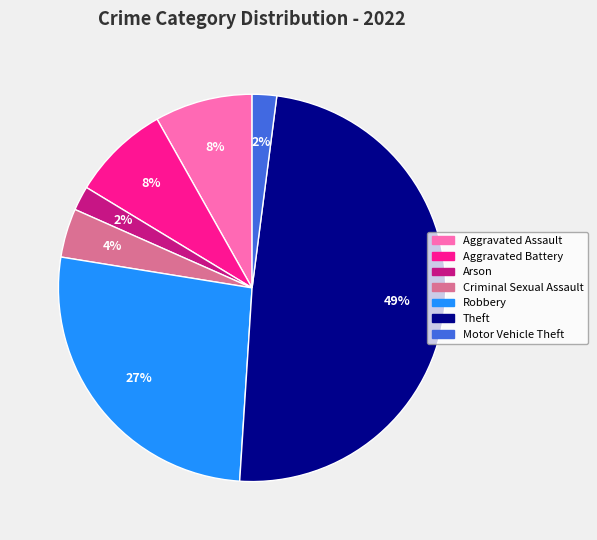

Is there any slice that represents more than half of the pie?

No